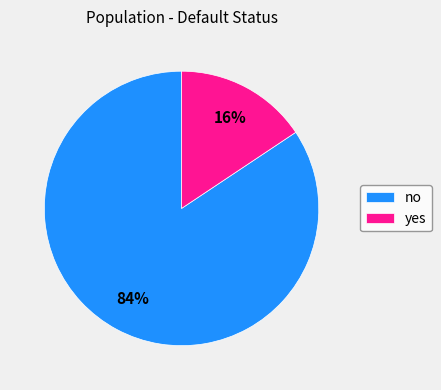

Count the number of slices in the pie.

2